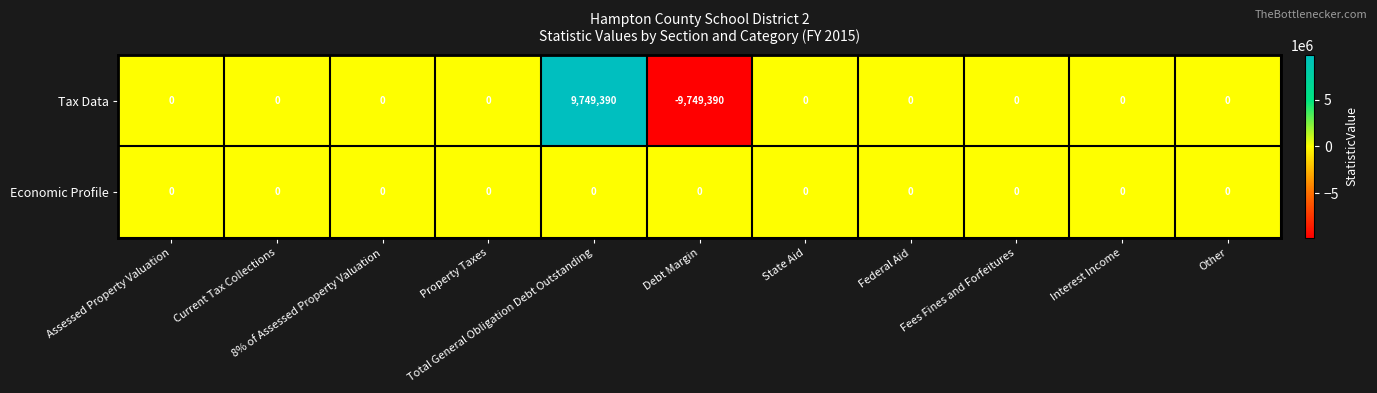

List the series in order of their peak value, highest first.

Tax Data, Economic Profile